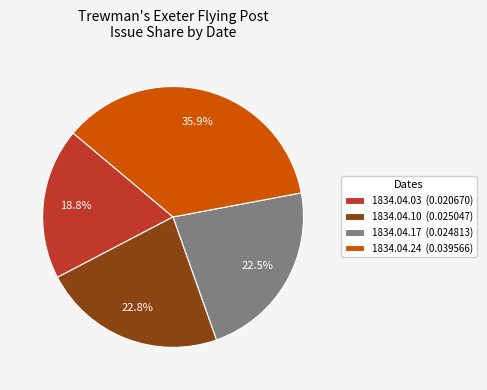

Does any single category account for the majority?

No